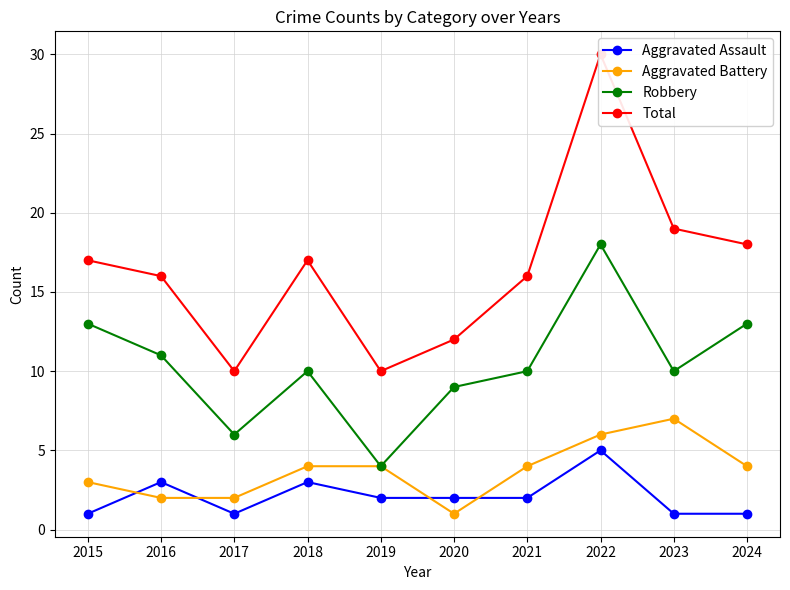

What is the average value of the Aggravated Battery series?

4